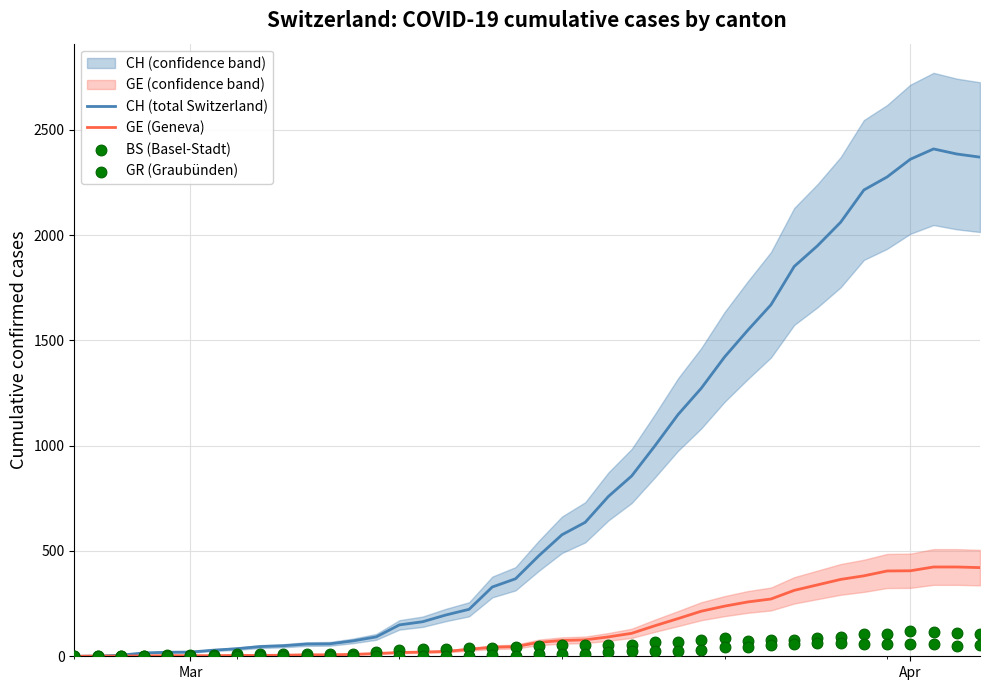

Is the value of CH (total Switzerland) at 24 greater than the value of GR (Graubünden) at 21?

Yes